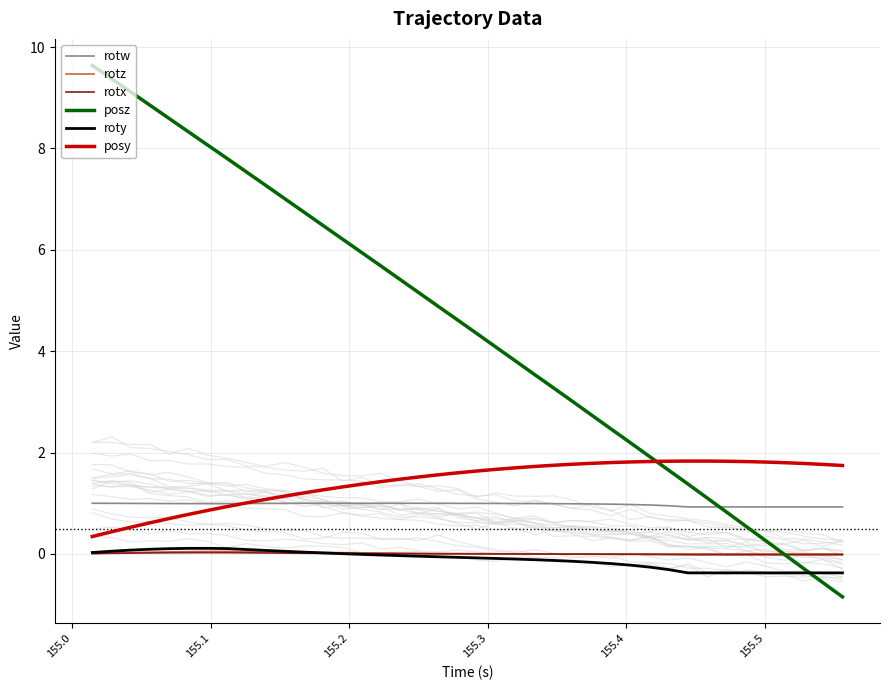

Which series has the largest total across all categories?

posz